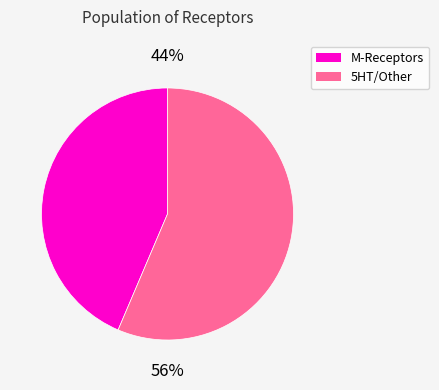

Is there any slice that represents more than half of the pie?

Yes